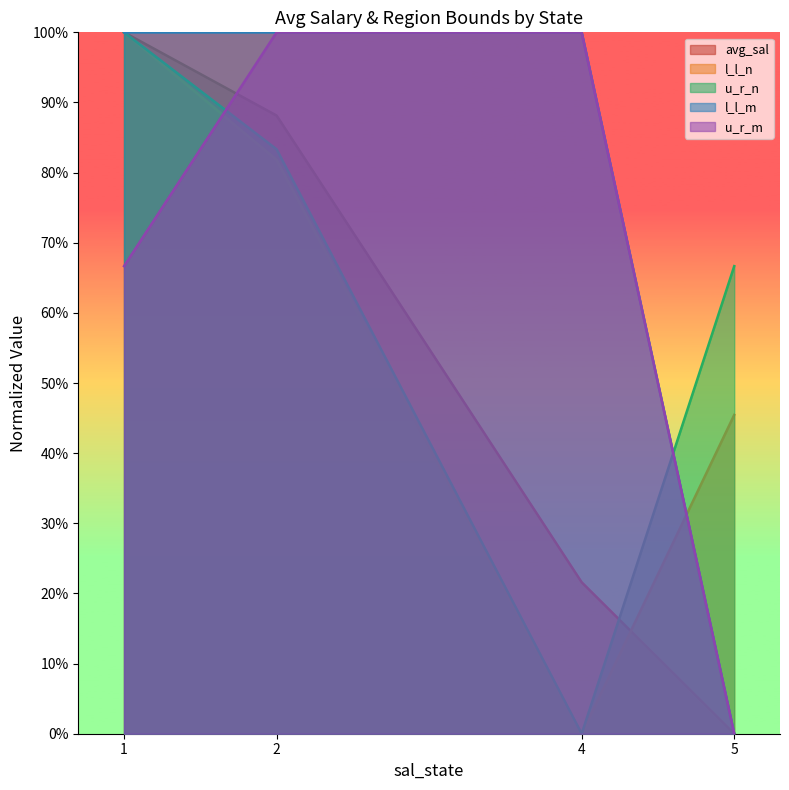

What is the sum of the u_r_n values at 5 and 1?

166.7